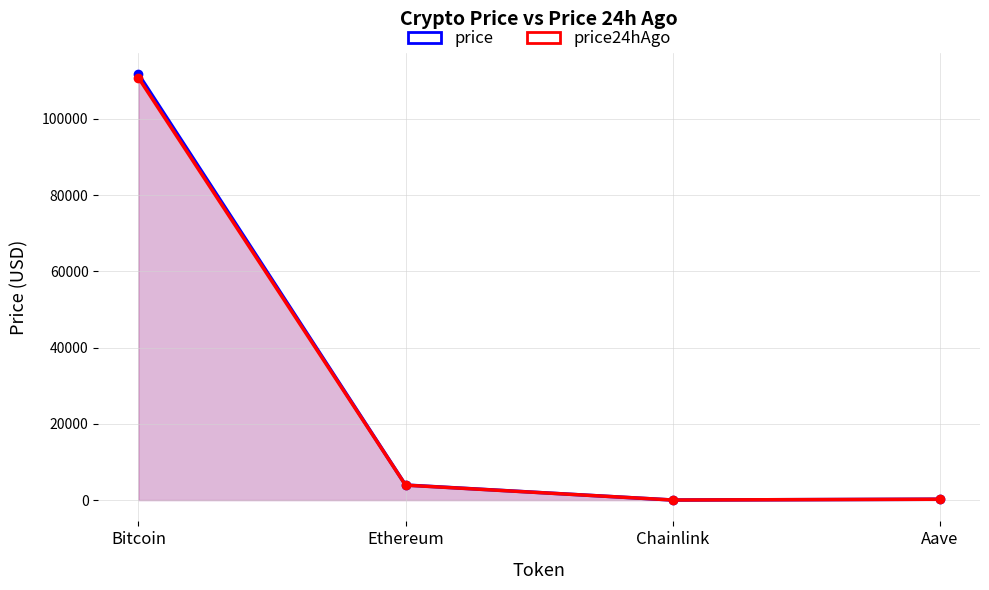

After their last crossing, which series has the higher values: price24hAgo or price?

price24hAgo